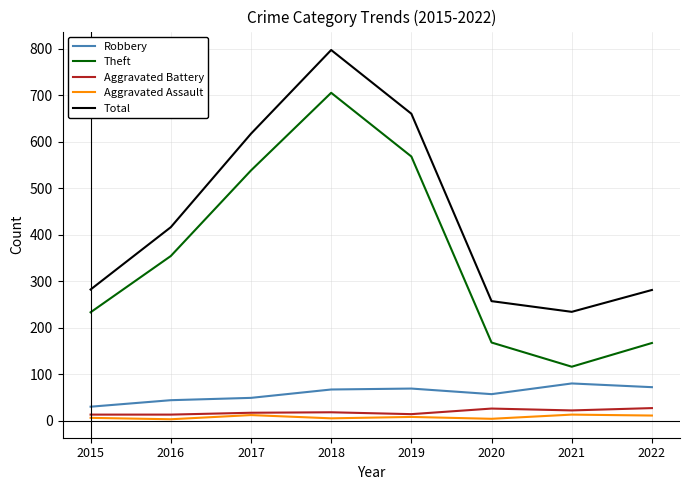

What is the difference between the maximum and second lowest values in the Aggravated Assault series?

9